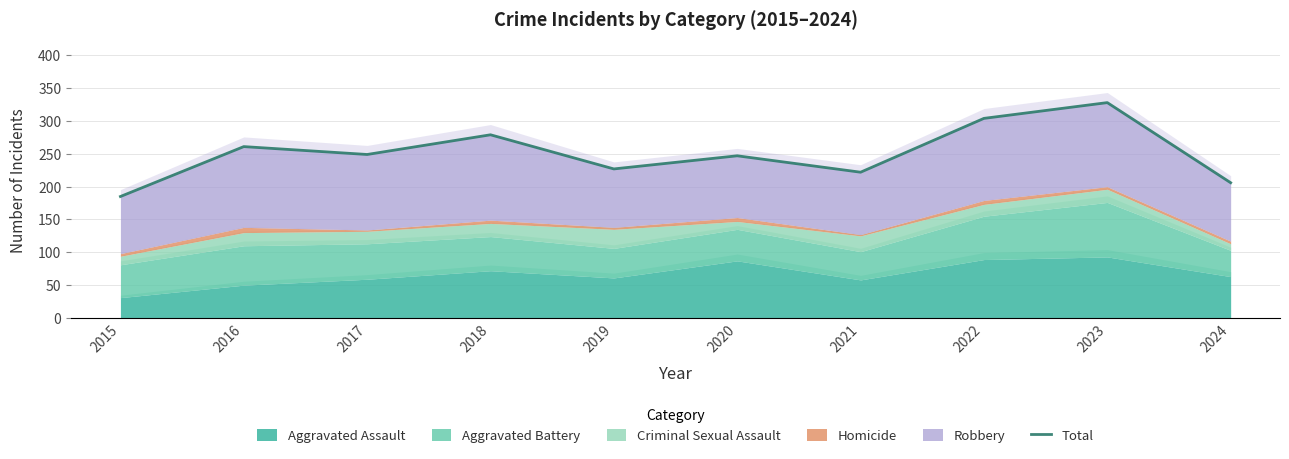

True or false: the data has more than 0 interior local peaks.

True